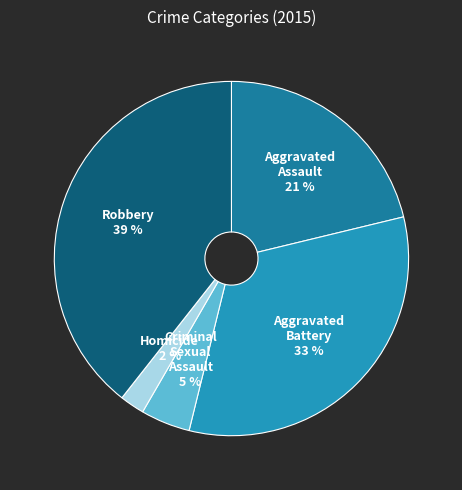

Is it true that Robbery is 39% of the pie?

True